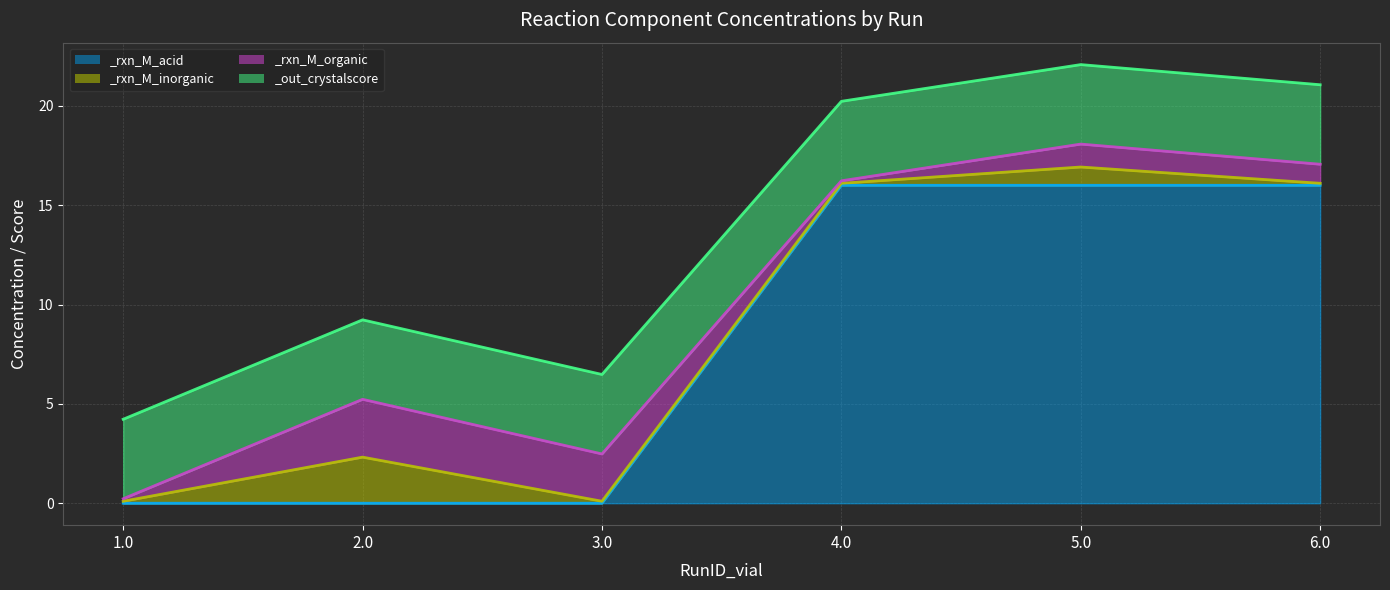

What is the label of the 3rd point from the right?

4.0